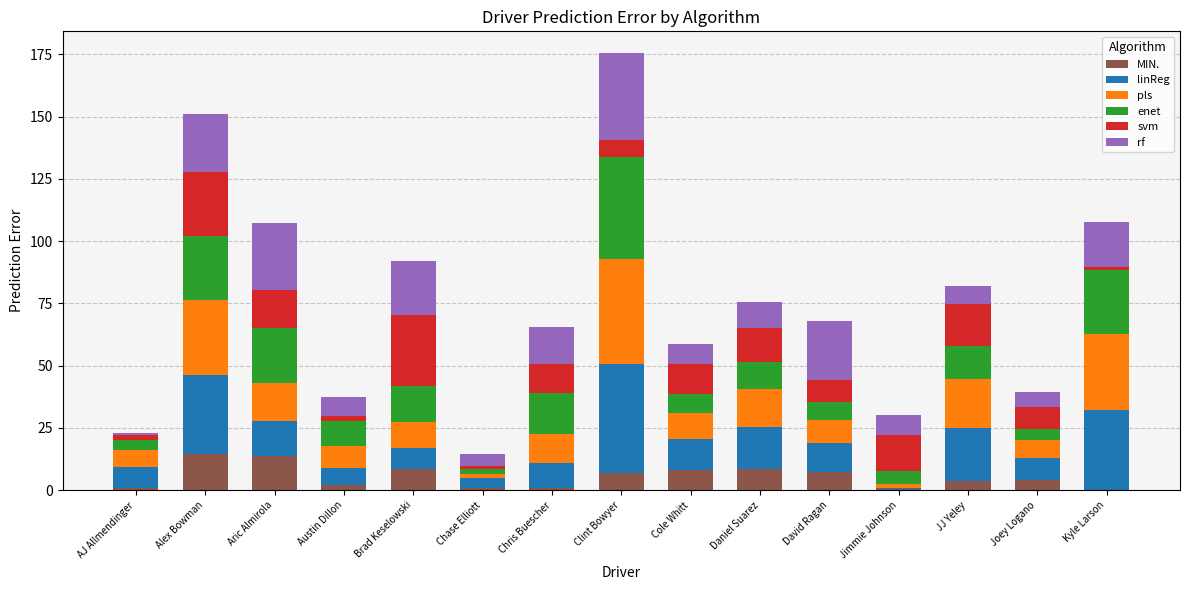

What are all the series names shown in the legend?

MIN., linReg, pls, enet, svm, rf